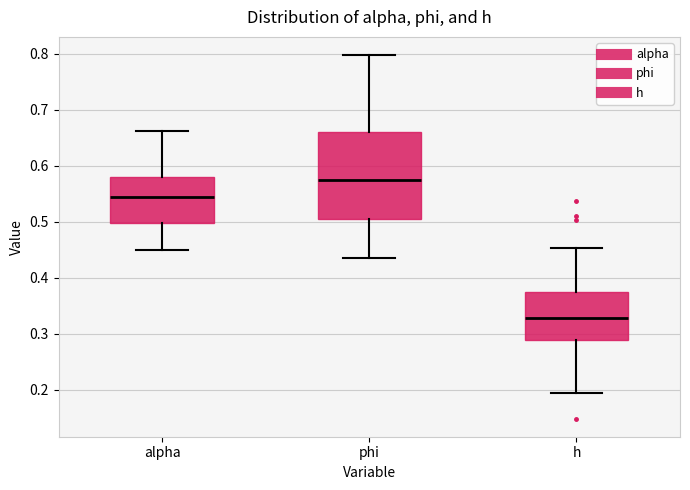

Reading left to right, read every box against the y-axis: the position of its median line, the range the box covers, and the ends of its whiskers. The values are not printed on the chart, so give them approximately, as read against the axis.

alpha: median 0.54, box 0.50 to 0.58, whiskers 0.45 to 0.66
phi: median 0.57, box 0.51 to 0.66, whiskers 0.44 to 0.80
h: median 0.33, box 0.29 to 0.37, whiskers 0.19 to 0.45